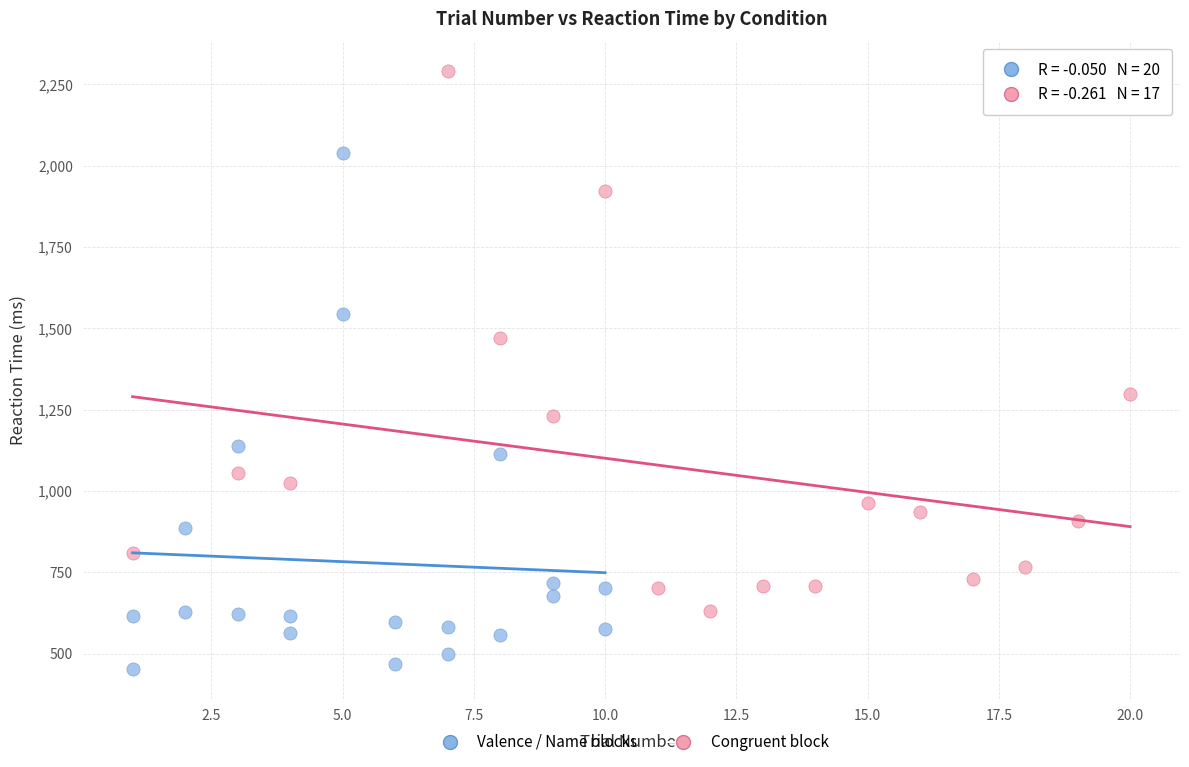

Which series reaches the minimum Y coordinate?

Valence / Name blocks